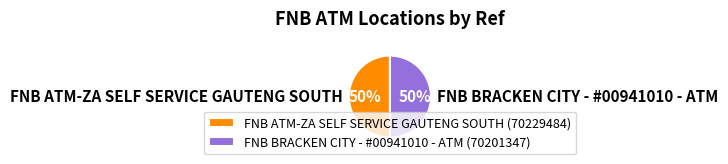

How many segments does this pie chart have?

2